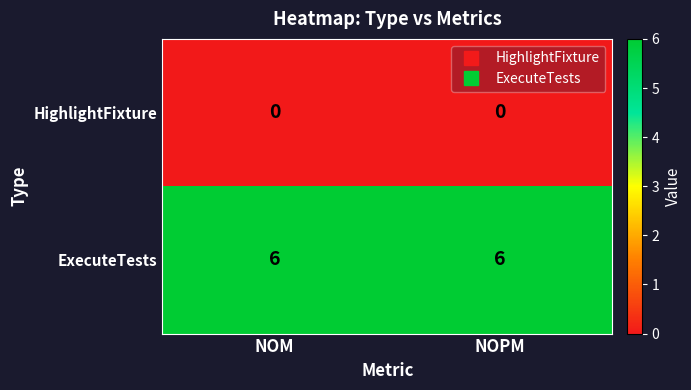

At NOPM, list the series in order from smallest to largest.

HighlightFixture, ExecuteTests